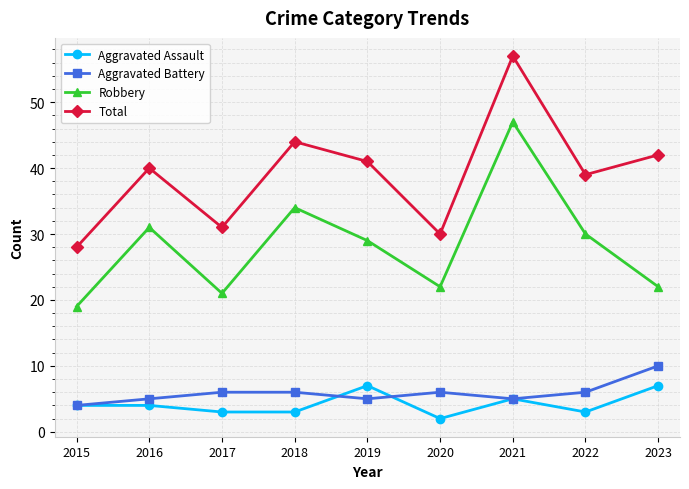

Reading left to right, list all the values displayed in this chart.

Aggravated Assault: 4	4	3	3	7	2	5	3	7
Aggravated Battery: 4	5	6	6	5	6	5	6	10
Robbery: 19	31	21	34	29	22	47	30	22
Total: 28	40	31	44	41	30	57	39	42